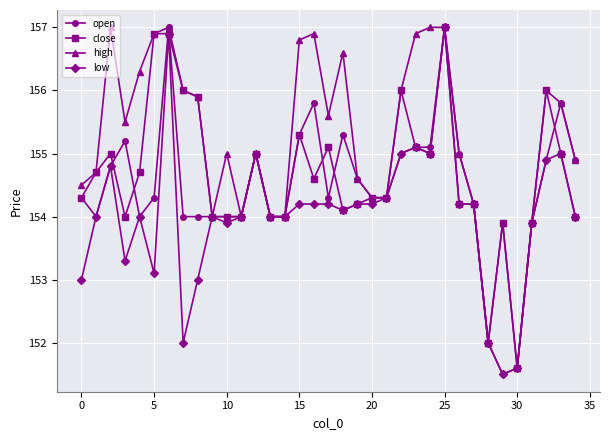

True or false: close has more than 1 interior local peaks.

True